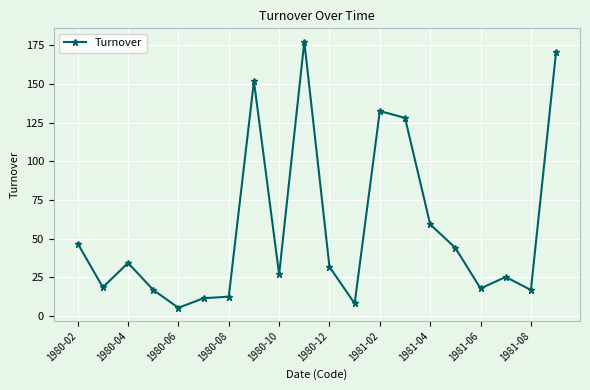

True or false: there are more than 2 points higher than both neighbors.

True